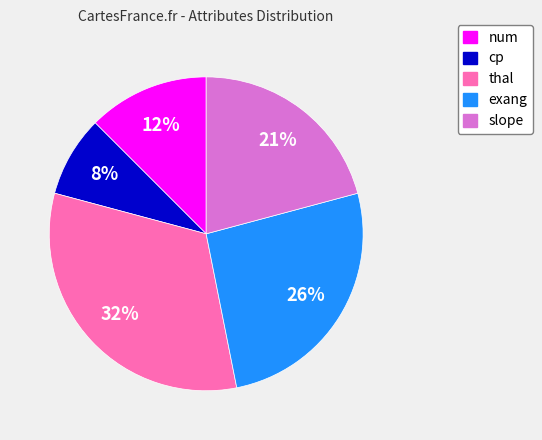

Which category has the smallest portion of the pie?

cp